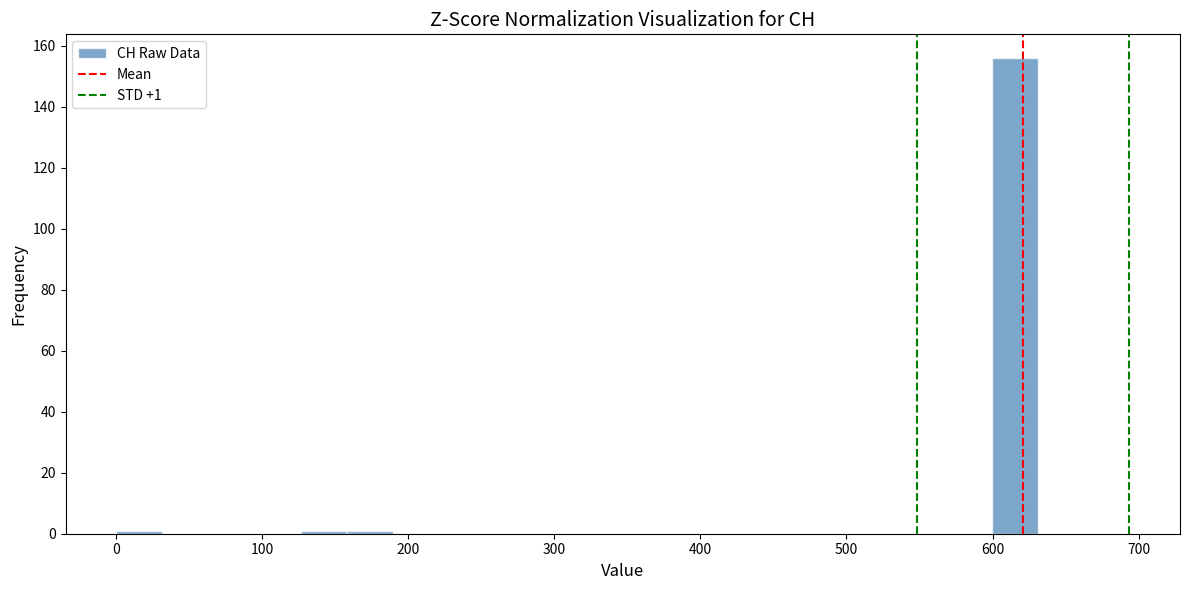

Around what value on the x-axis is the tallest bar? Give the approximate position of its centre, as read against the axis.

620